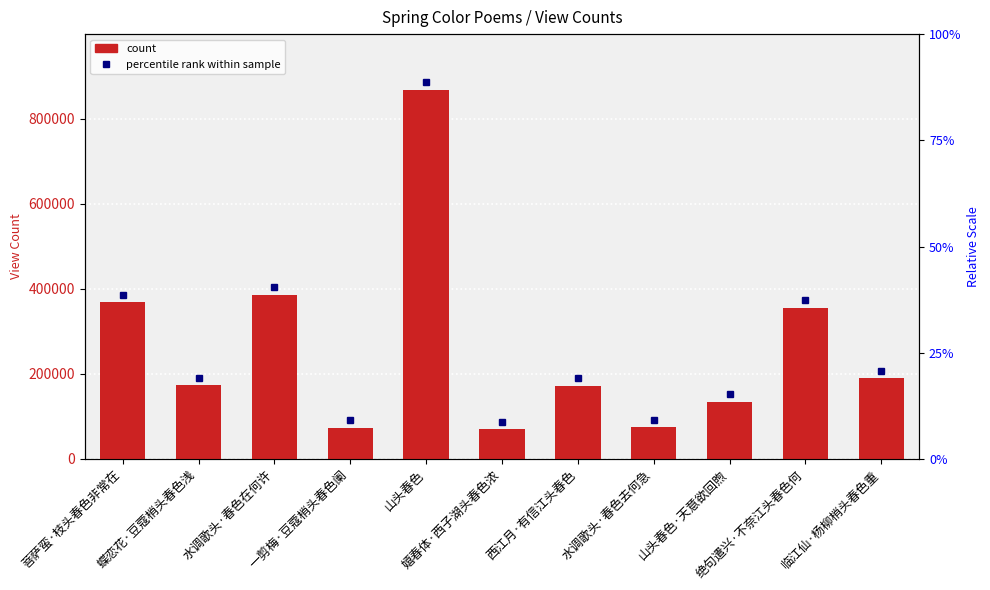

How many values are below 172780?

5